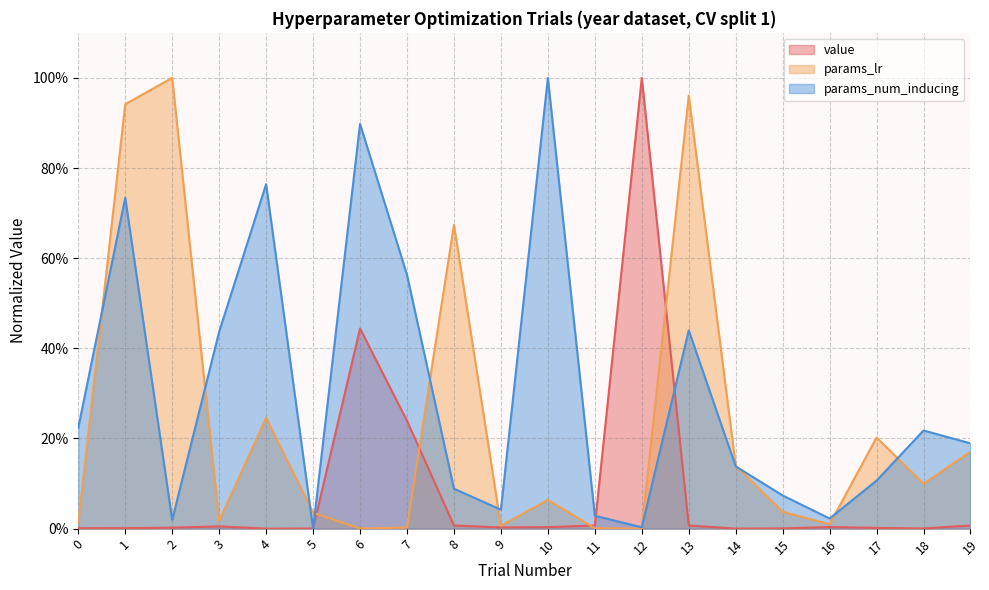

True or false: params_num_inducing has a value of 0.7 at 1.

True